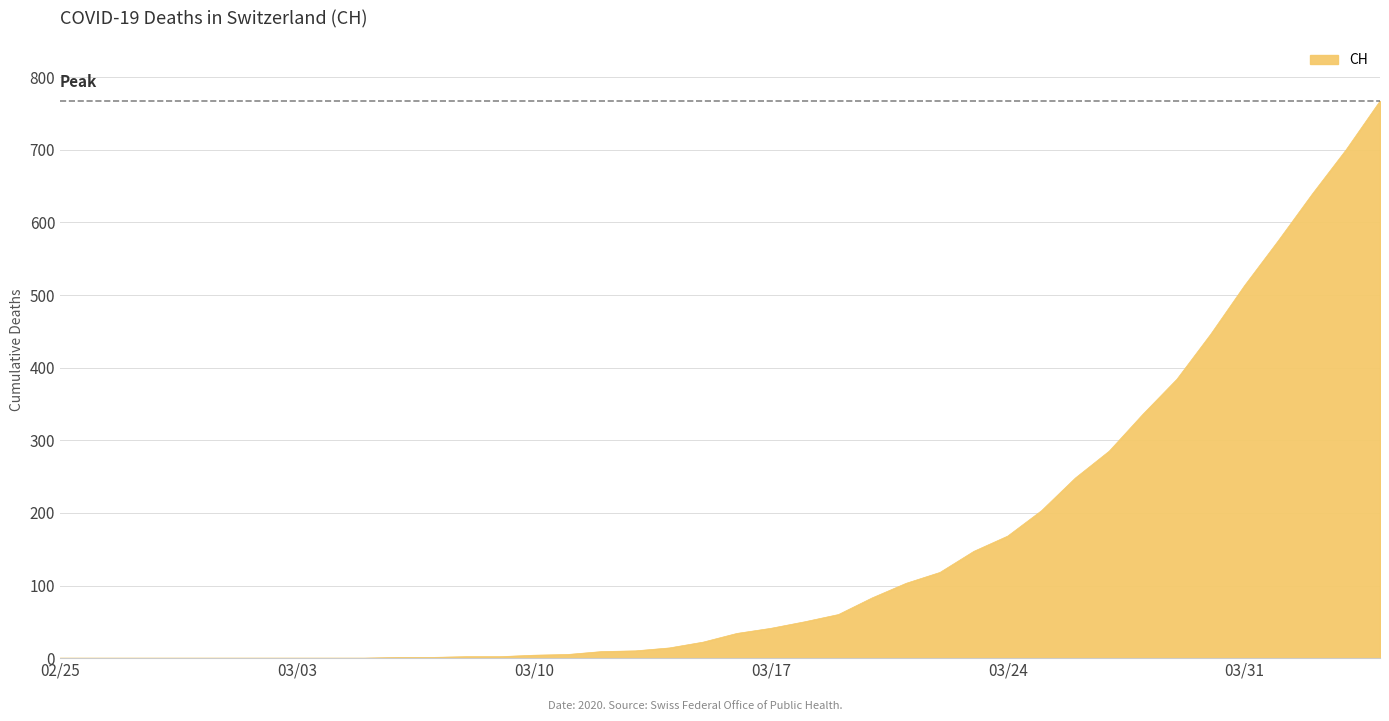

What is the difference between the maximum and minimum values?

767